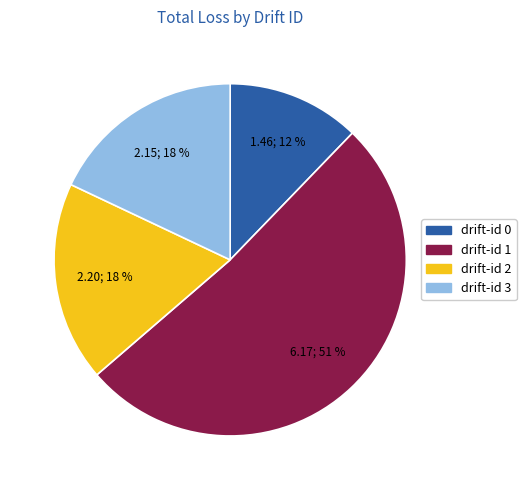

How many slices are in this pie chart?

4